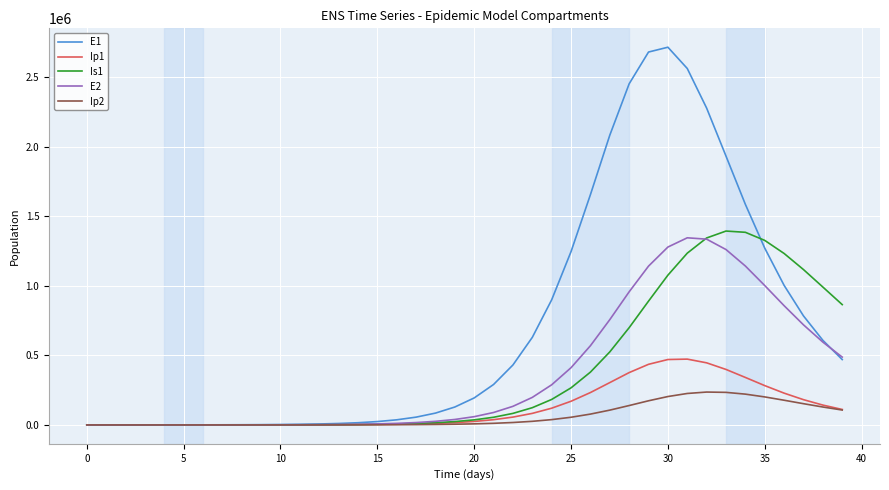

What is the sum of all Is1 values?

15267151.2